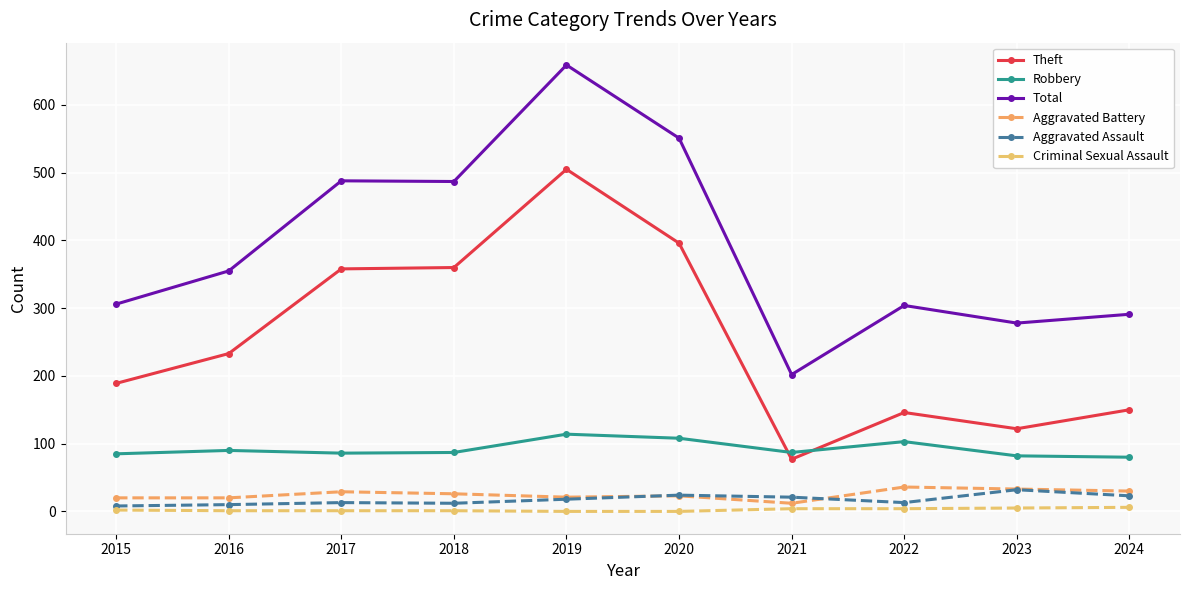

True or false: Aggravated Battery and Total intersect in this chart.

False